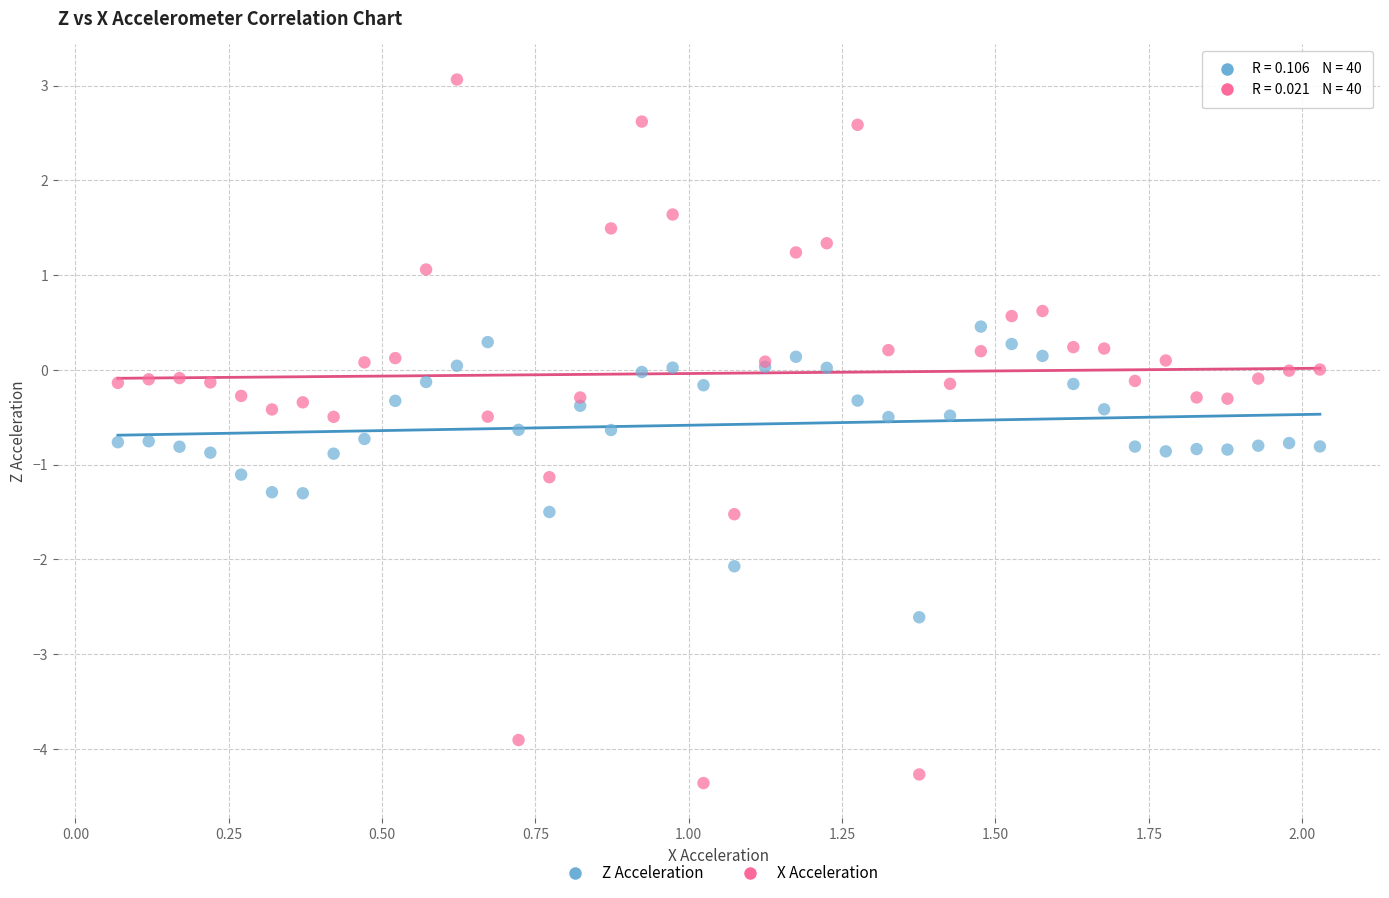

Which series contains the highest Y value?

X Acceleration